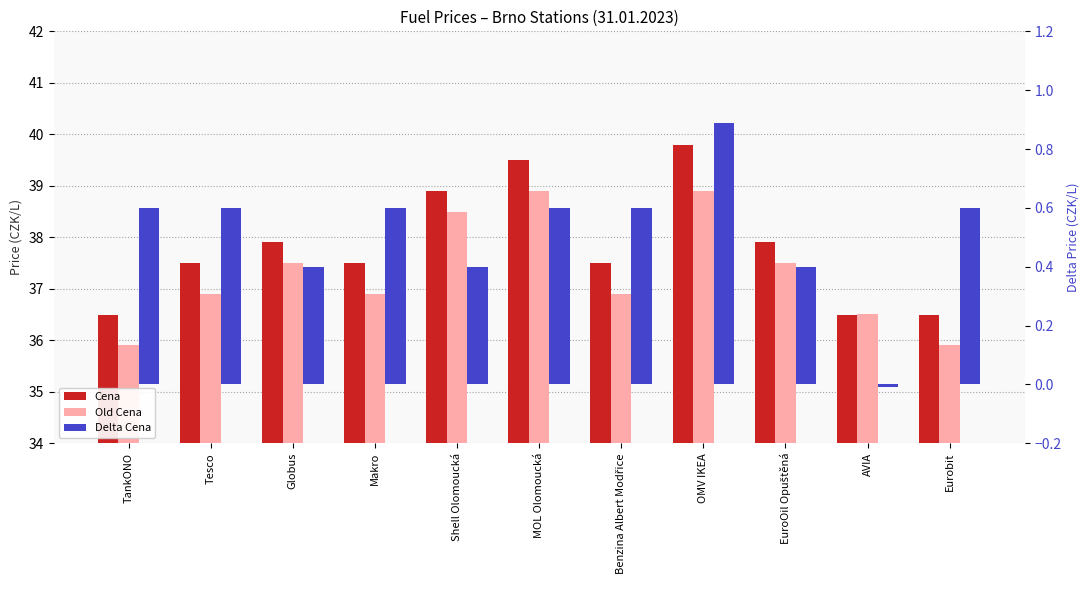

At which category does the chart reach its minimum across all series?

AVIA